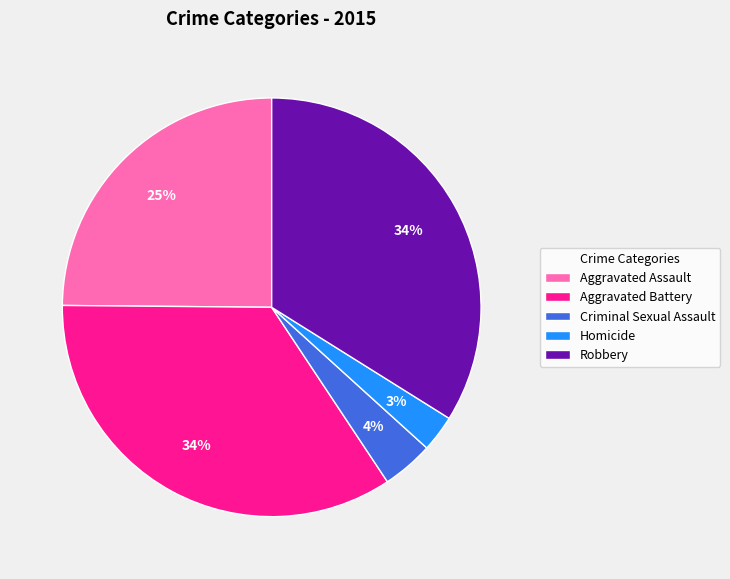

To the nearest percent, what is the average slice percentage?

20%